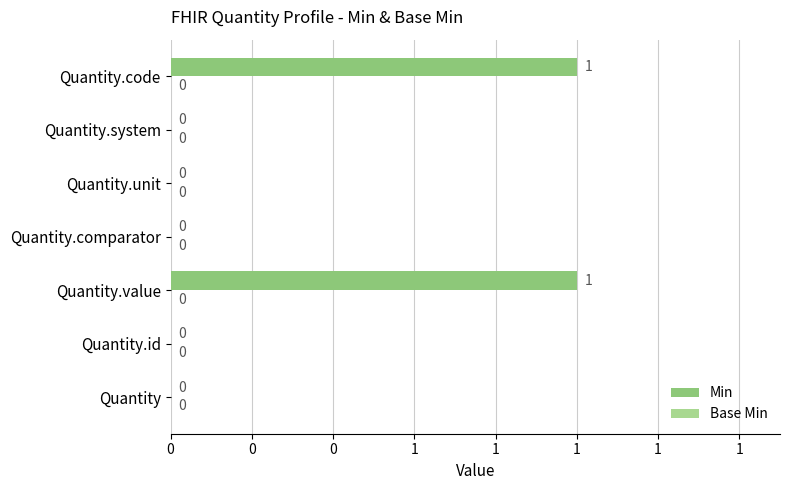

Are the bars horizontal?

Yes